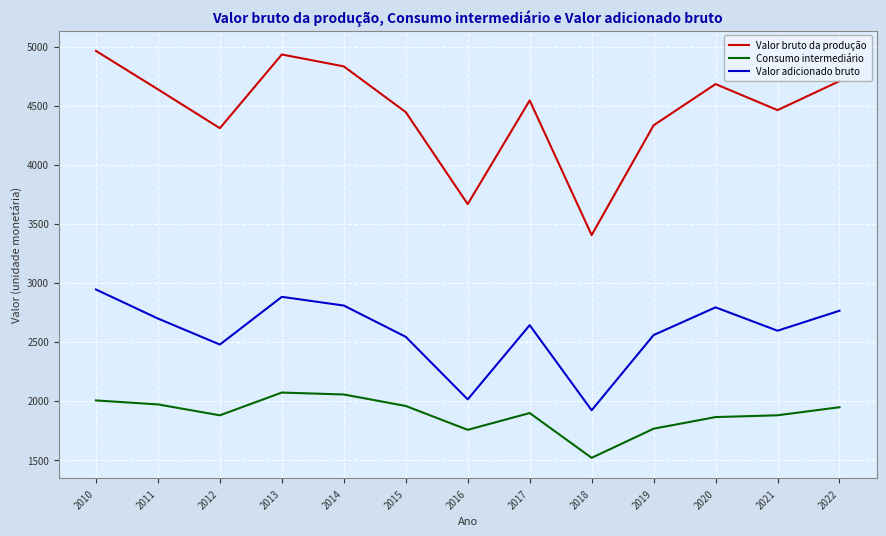

In Valor bruto da produção, how many points are lower than both neighbors (excluding endpoints)?

4